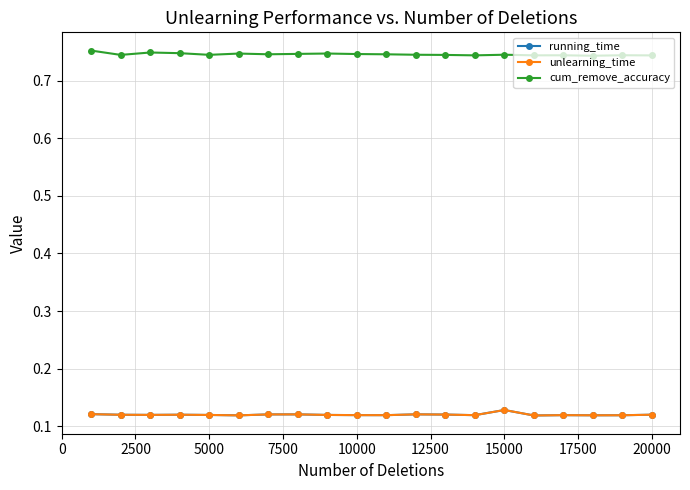

True or false: running_time and unlearning_time cross at least once.

False